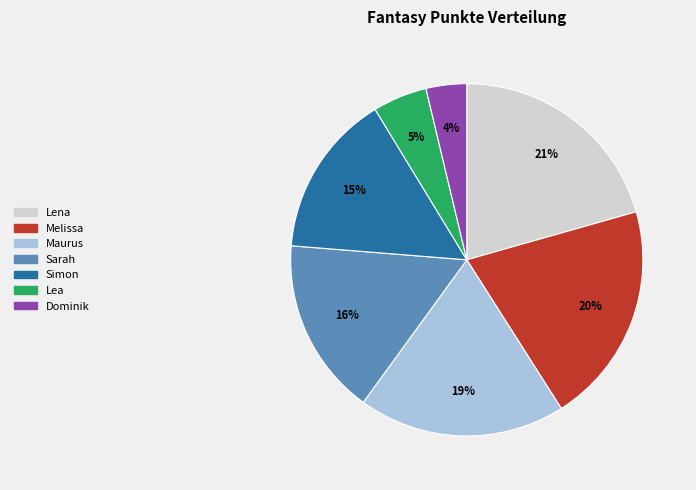

The Maurus slice represents 19% of the pie. True or false?

True